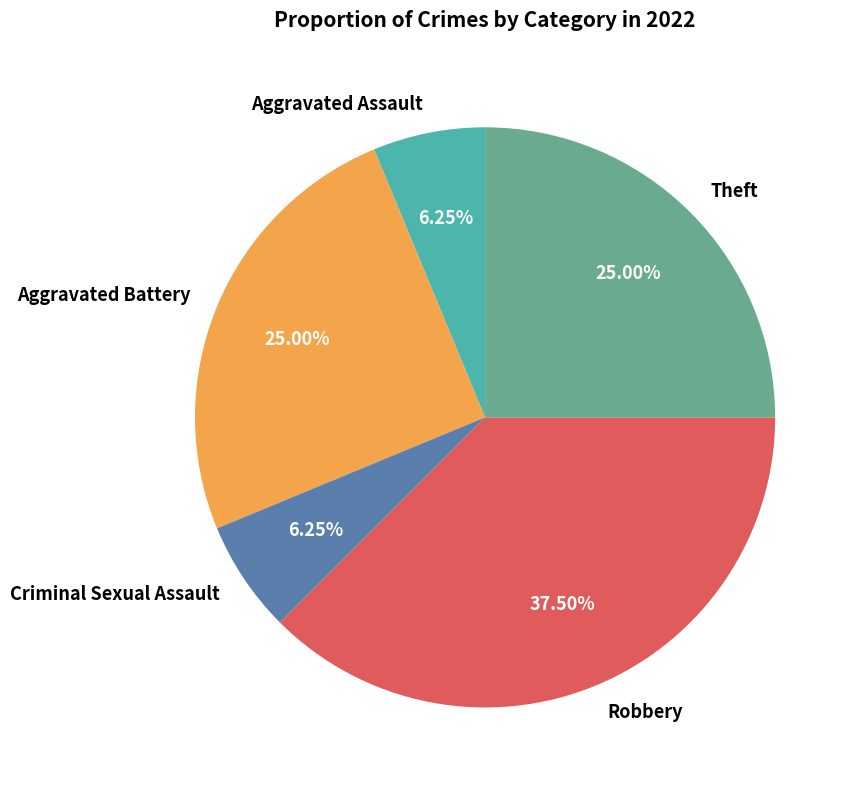

What is the largest slice in the pie chart?

Robbery